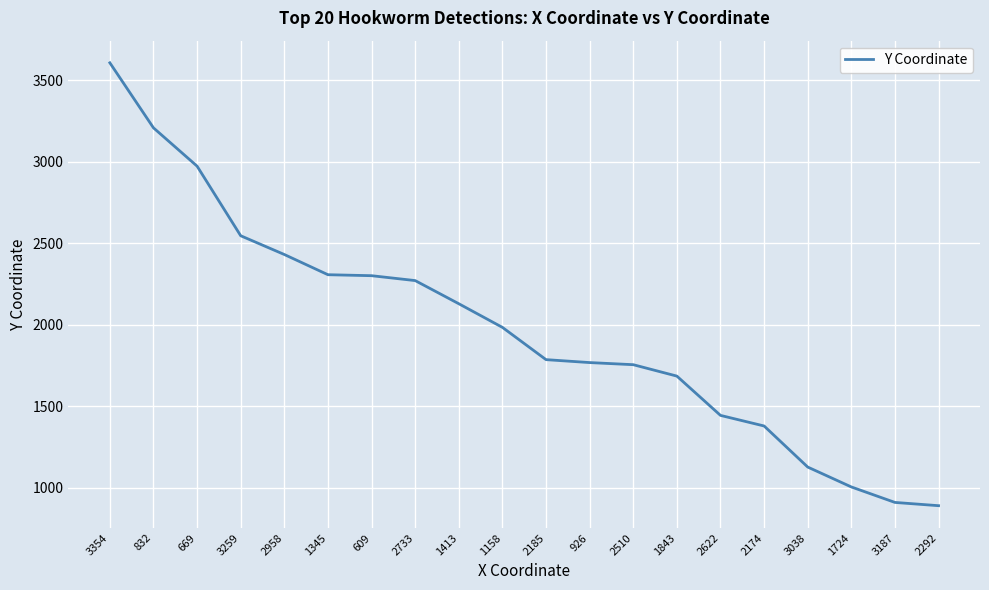

What is the difference between the maximum and minimum values?

2717